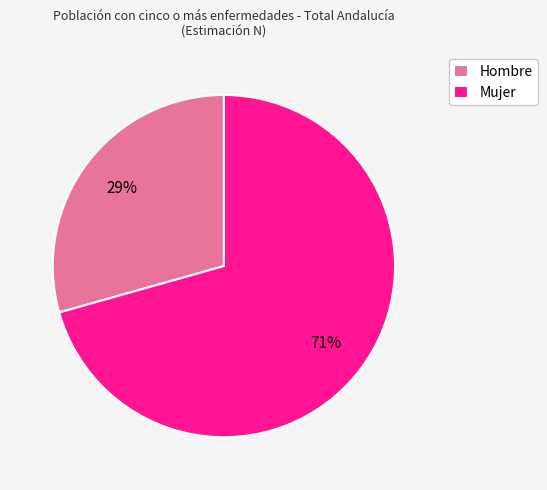

Which category has the biggest portion of the pie?

Mujer